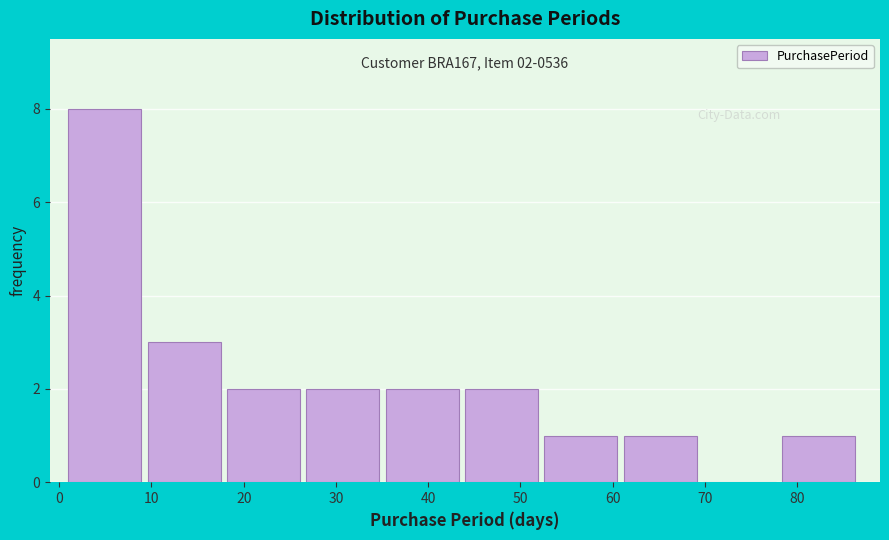

Over which range of the x-axis is the bar tallest?

1.0 to 9.6